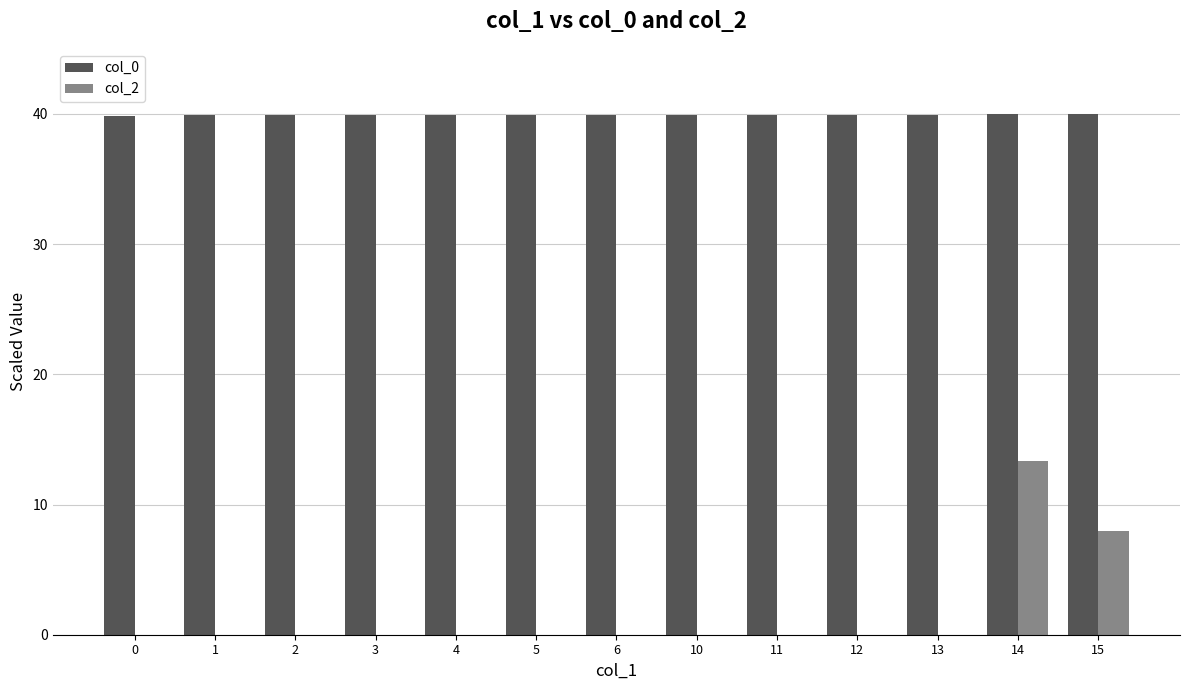

What is the sum of all col_0 values?

519.0